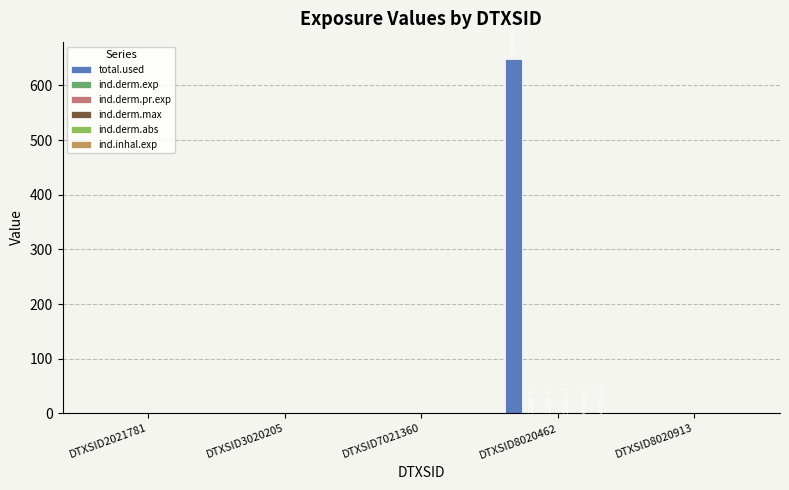

Which series has the largest total across all categories?

total.used